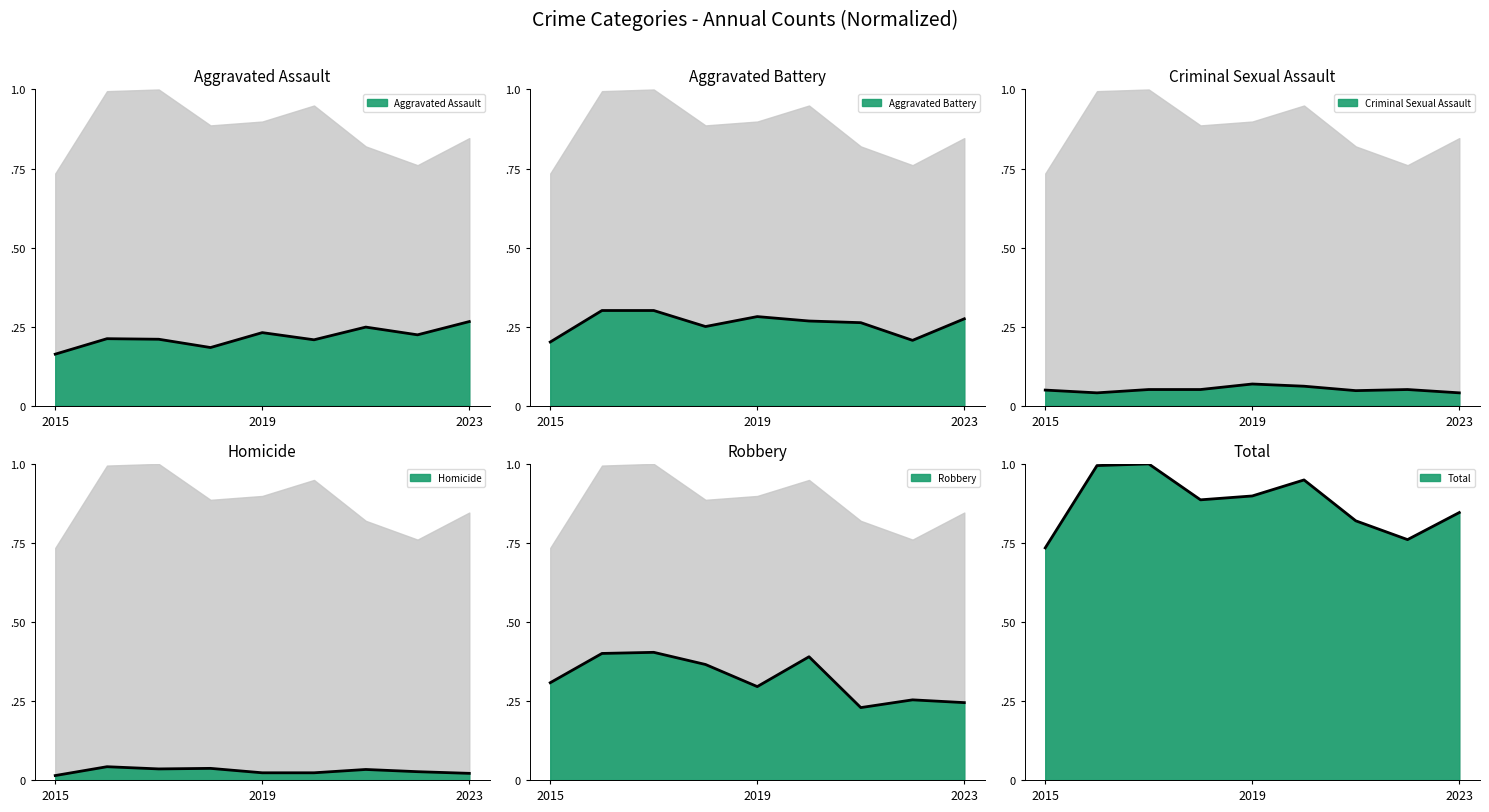

What are all the series names shown in the legend?

Aggravated Assault, Aggravated Battery, Criminal Sexual Assault, Homicide, Robbery, Total